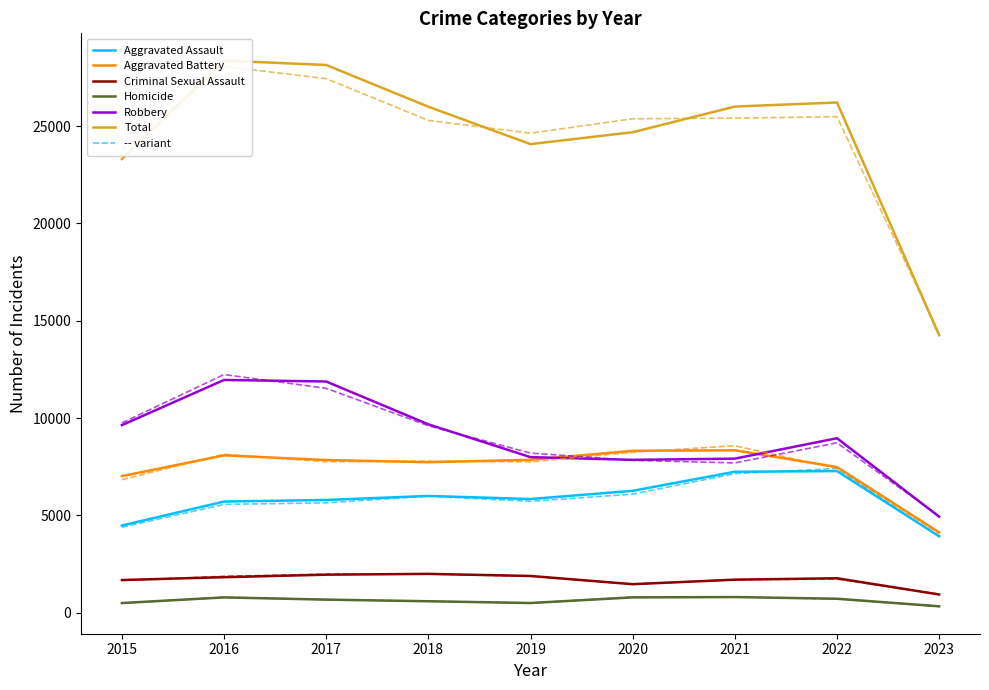

Reading left to right, transcribe all the data shown in this chart.

Aggravated Assault: 2015=4480	2016=5712	2017=5793	2018=6001	2019=5841	2020=6263	2021=7243	2022=7277	2023=3928
Aggravated Battery: 2015=7018	2016=8085	2017=7845	2018=7734	2019=7857	2020=8319	2021=8345	2022=7486	2023=4129
Criminal Sexual Assault: 2015=1679	2016=1825	2017=1954	2018=1995	2019=1888	2020=1465	2021=1698	2022=1771	2023=936
Homicide: 2015=496	2016=786	2017=672	2018=589	2019=498	2020=787	2021=804	2022=718	2023=330
Robbery: 2015=9638	2016=11960	2017=11880	2018=9680	2019=7994	2020=7855	2021=7917	2022=8965	2023=4934
Total: 2015=23311	2016=28368	2017=28144	2018=25999	2019=24078	2020=24689	2021=26007	2022=26217	2023=14257